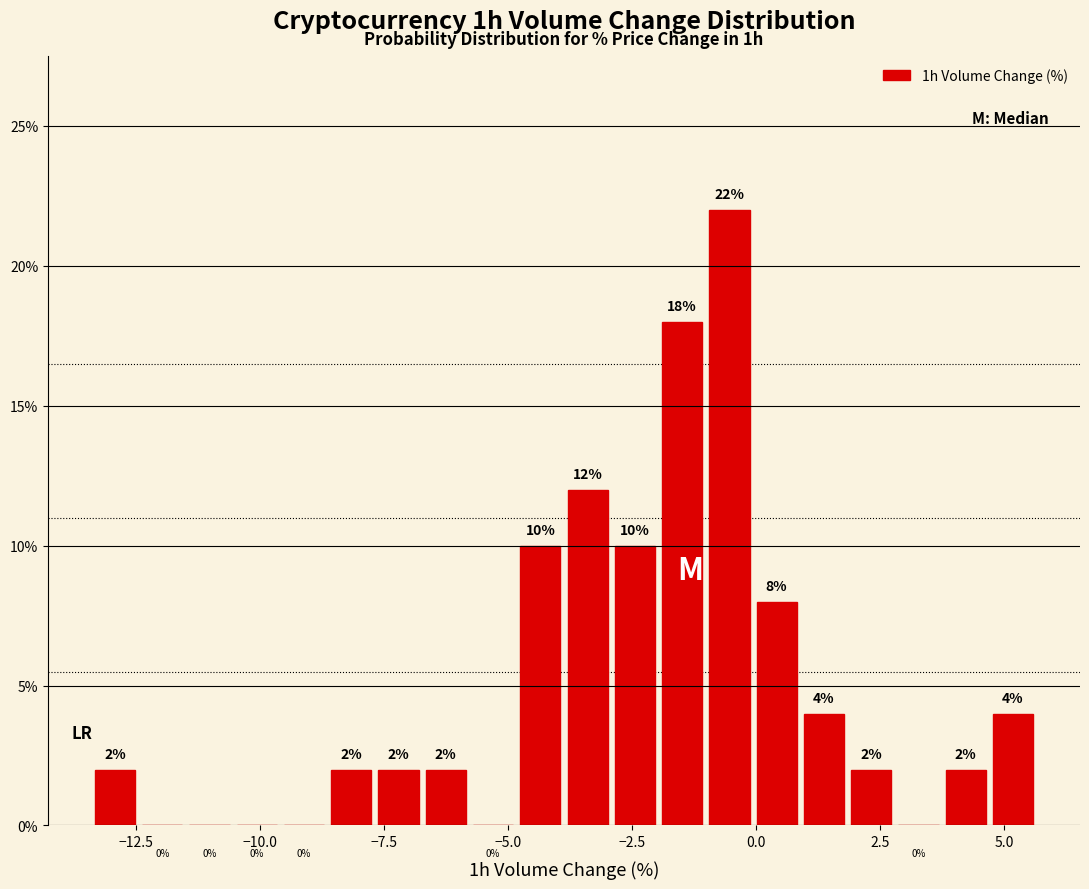

Read against the x-axis, roughly where is the centre of the tallest bar?

-0.5